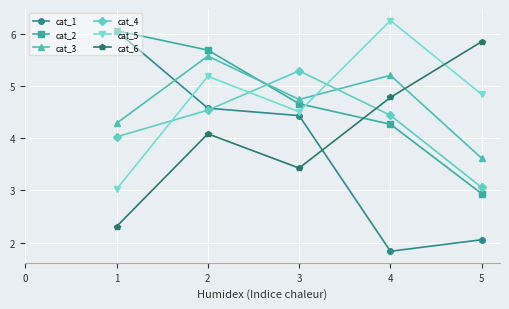

Between which two adjacent categories do cat_3 and cat_1 first intersect?

1 and 2